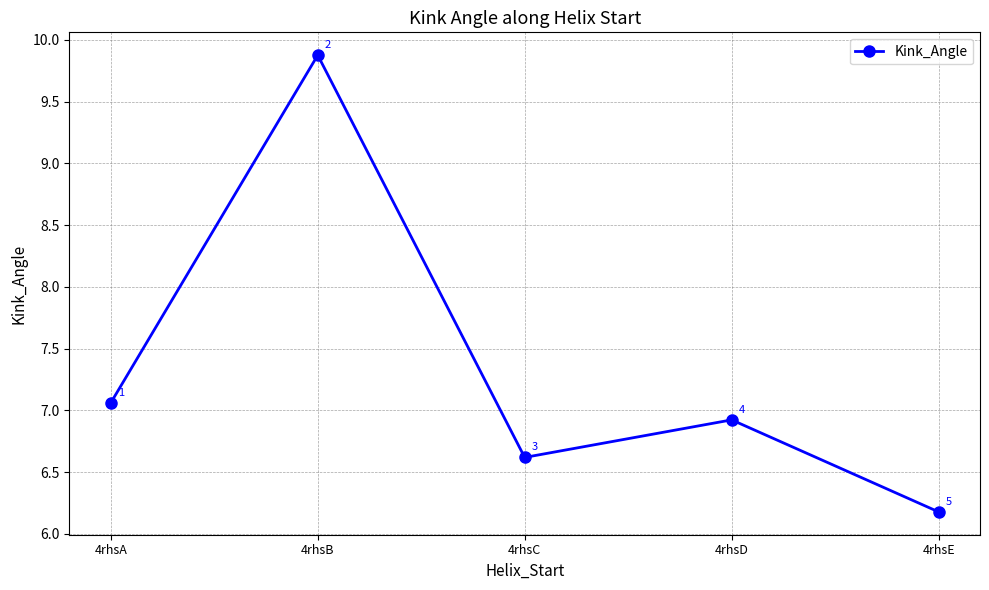

What is the minimum value shown in the chart?

6.2